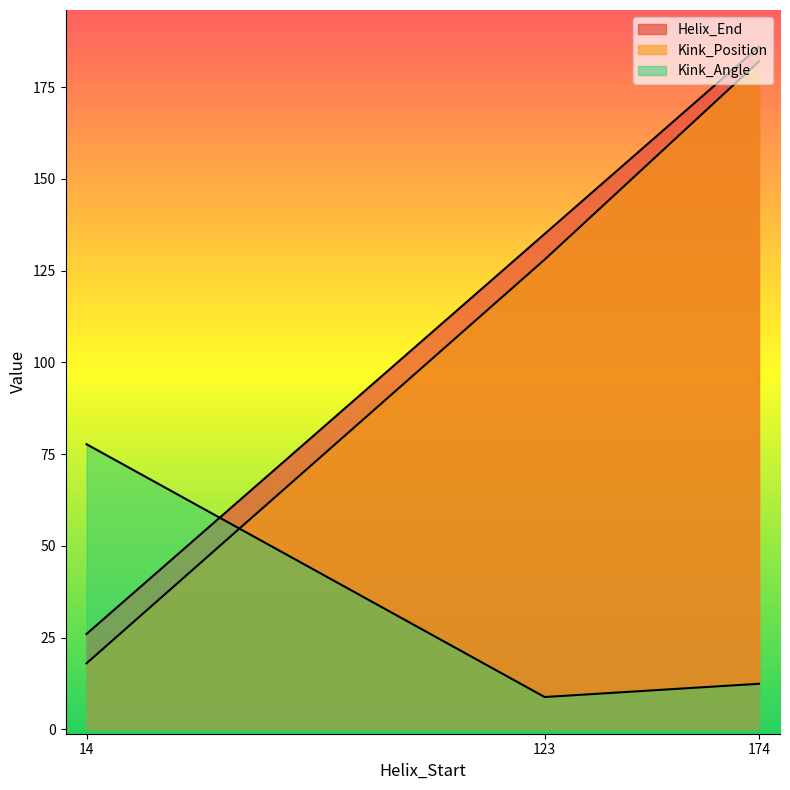

Reading left to right, list all the values displayed in this chart.

Helix_End: 26.0	135.0	186.0
Kink_Position: 18.0	128.0	182.0
Kink_Angle: 77.7	8.8	12.4